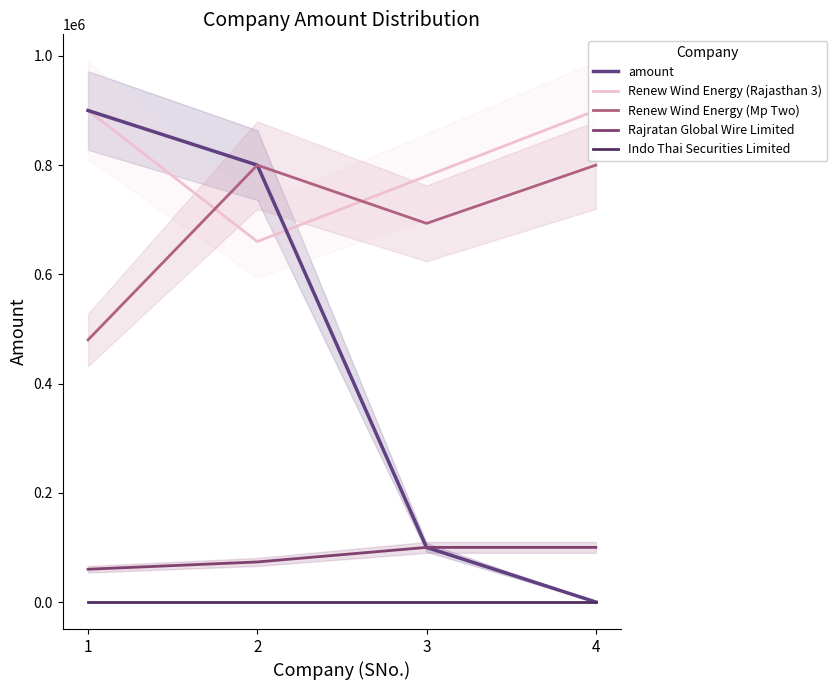

At which category does the chart reach its peak across all series?

1